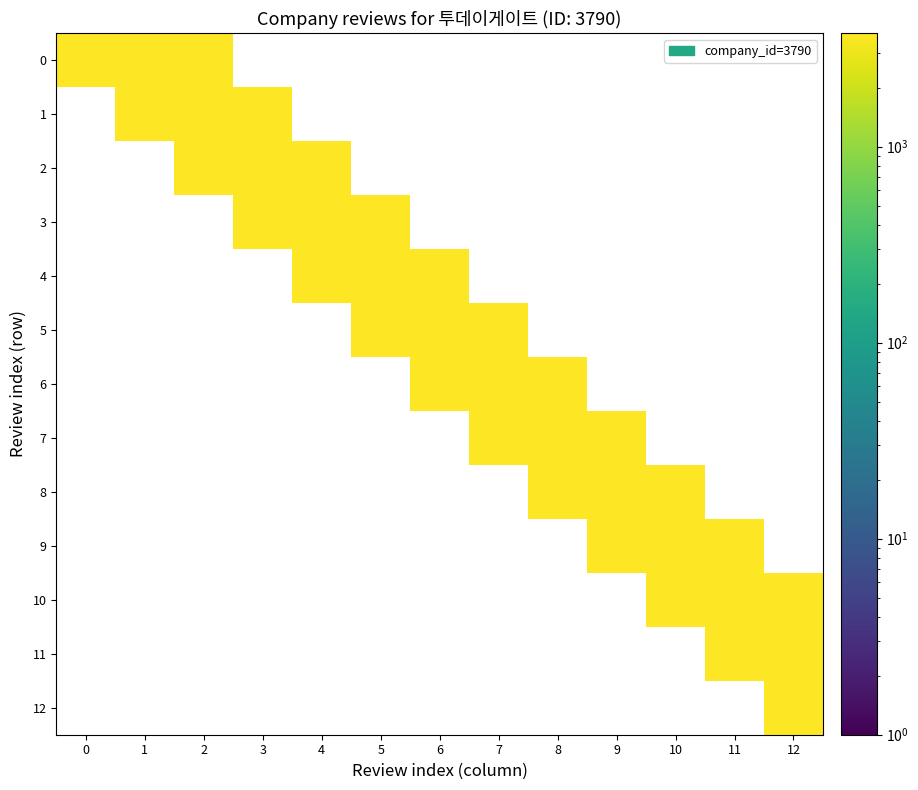

What is the total value across all series at 0?

11370